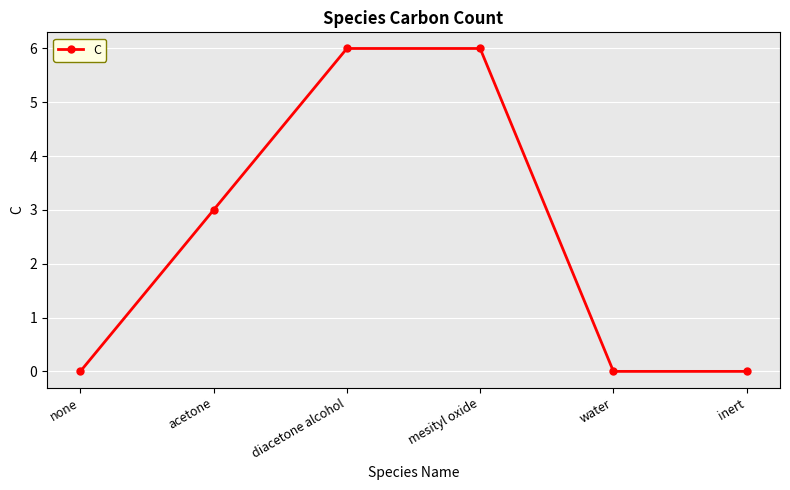

What is the label of the 6th point from the left?

inert